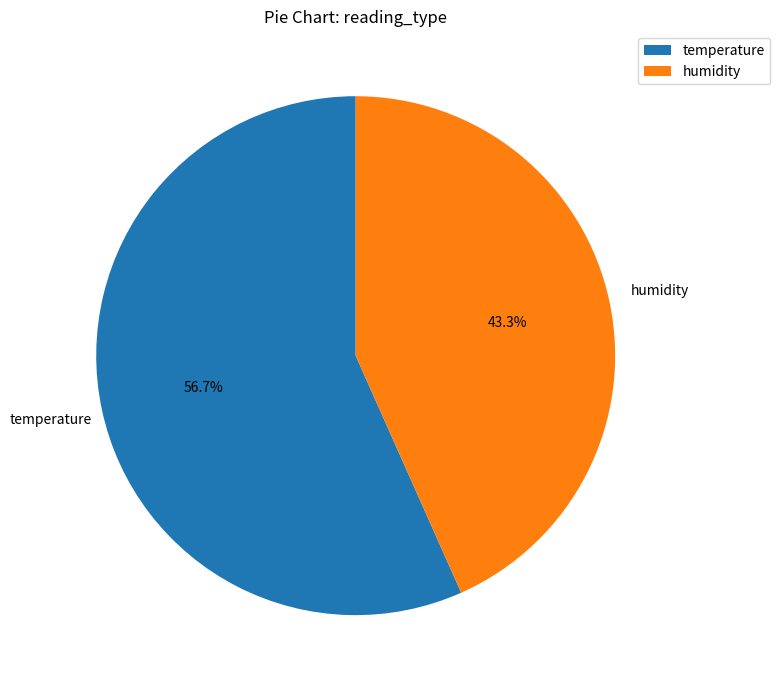

To the nearest percent, what portion does temperature represent?

57%